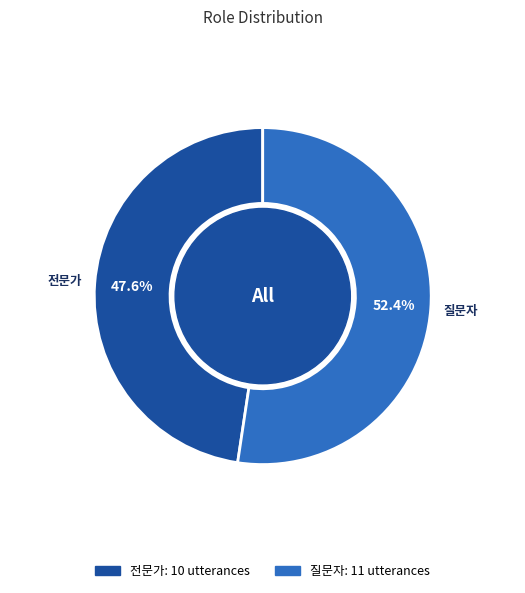

The 전문가 slice represents 55% of the pie. True or false?

False